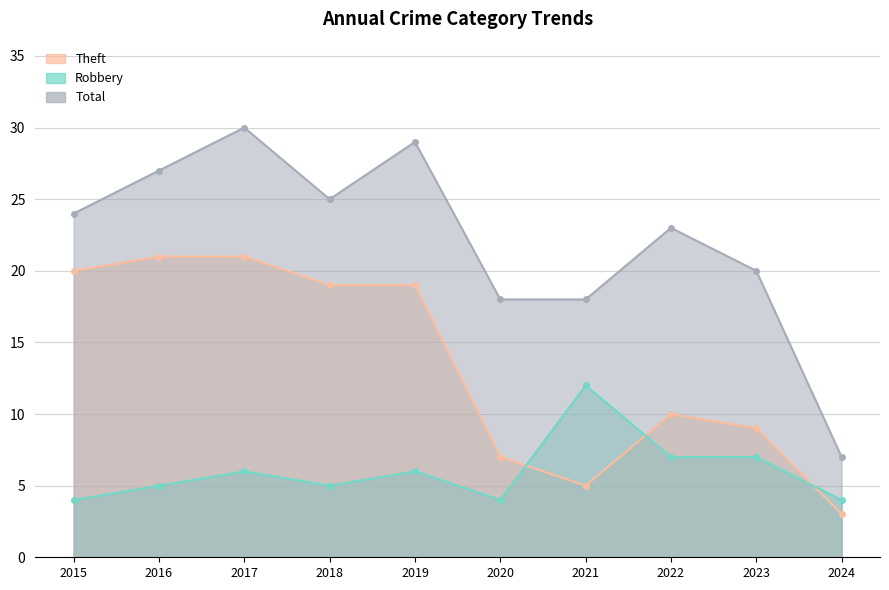

True or false: Total has a value of 32 at 2022.

False